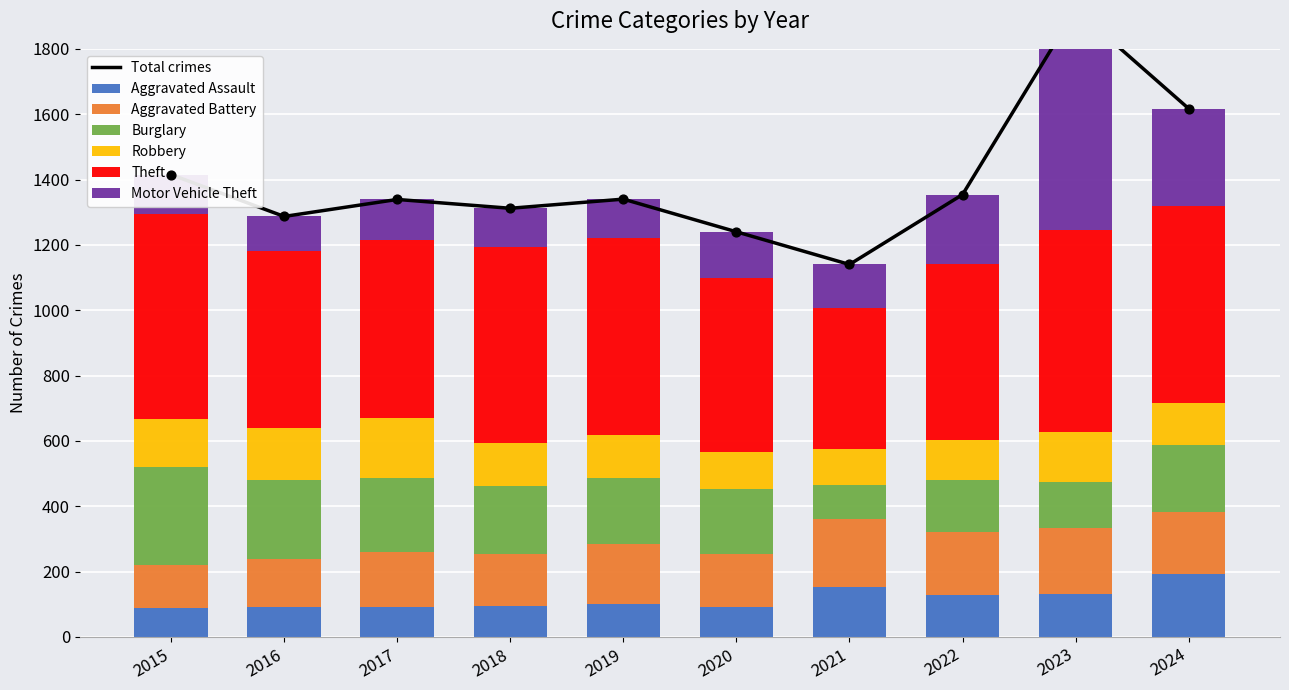

Is the value of Aggravated Battery at 2018 greater than the value of Theft at 2023?

No